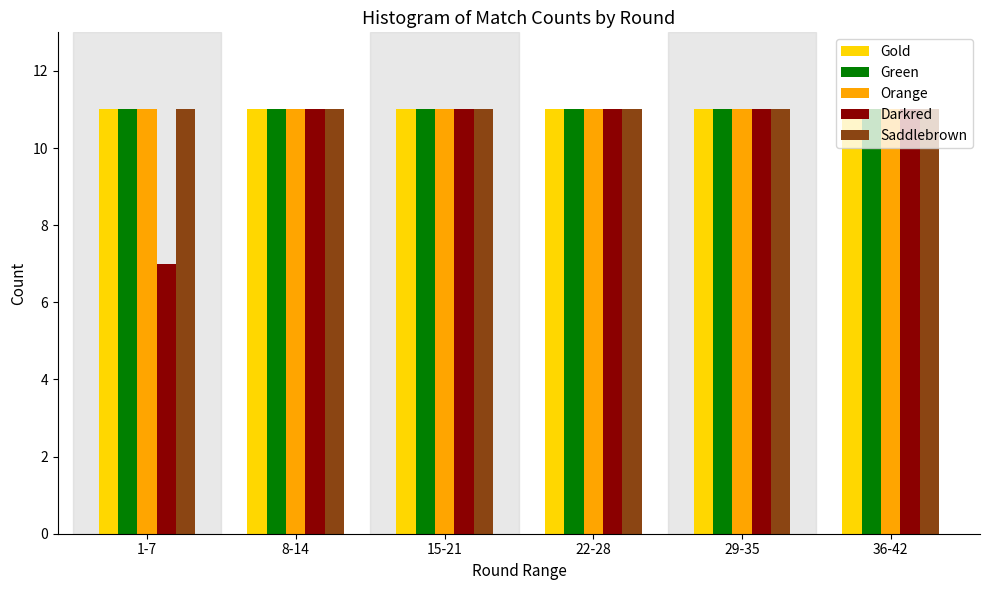

At how many categories does at least one series exceed 9?

6